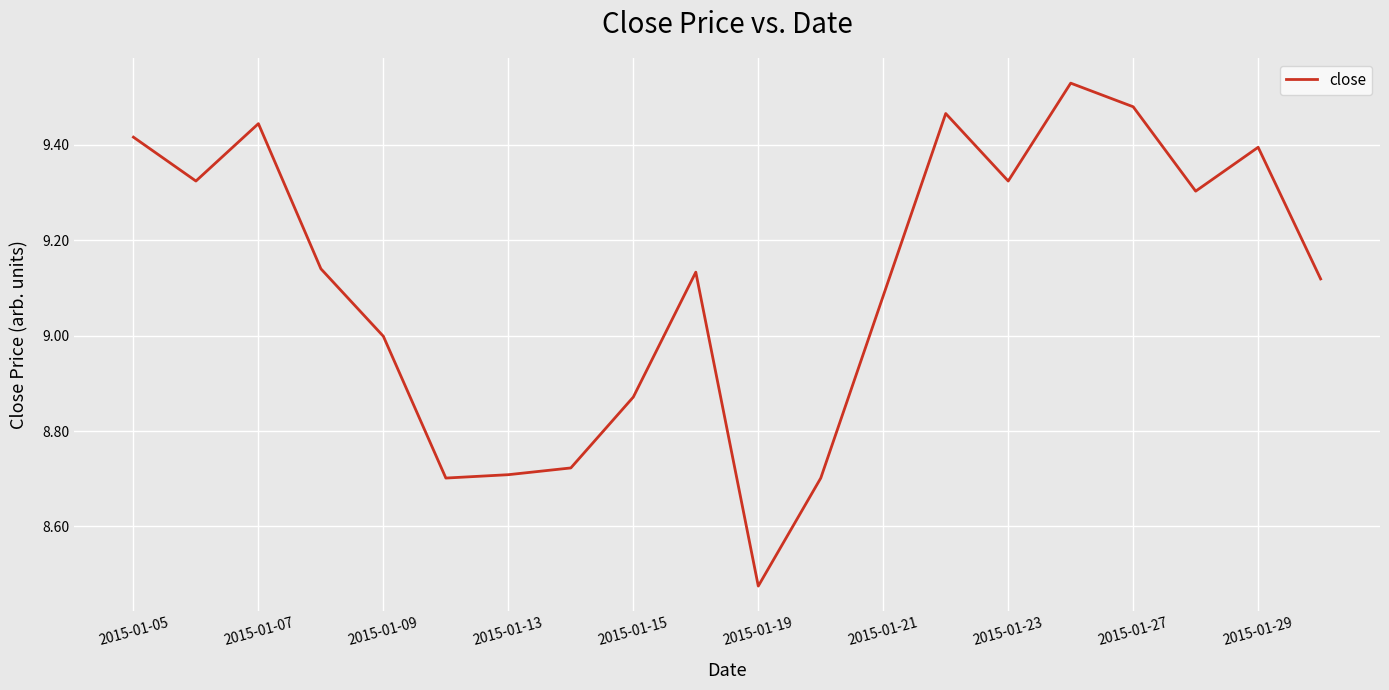

What is the difference between the maximum and minimum values?

1.1